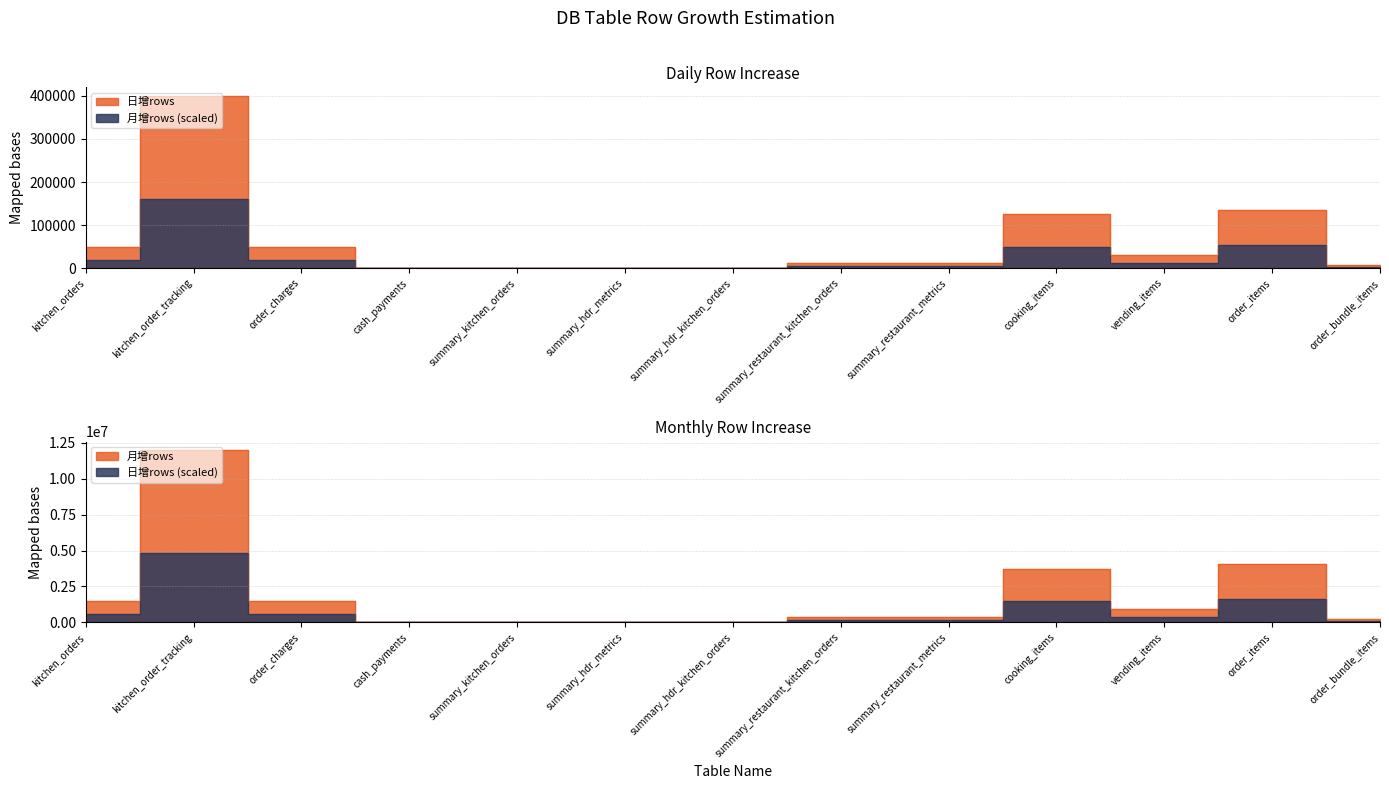

True or false: 月增rows and 日增rows intersect in this chart.

False